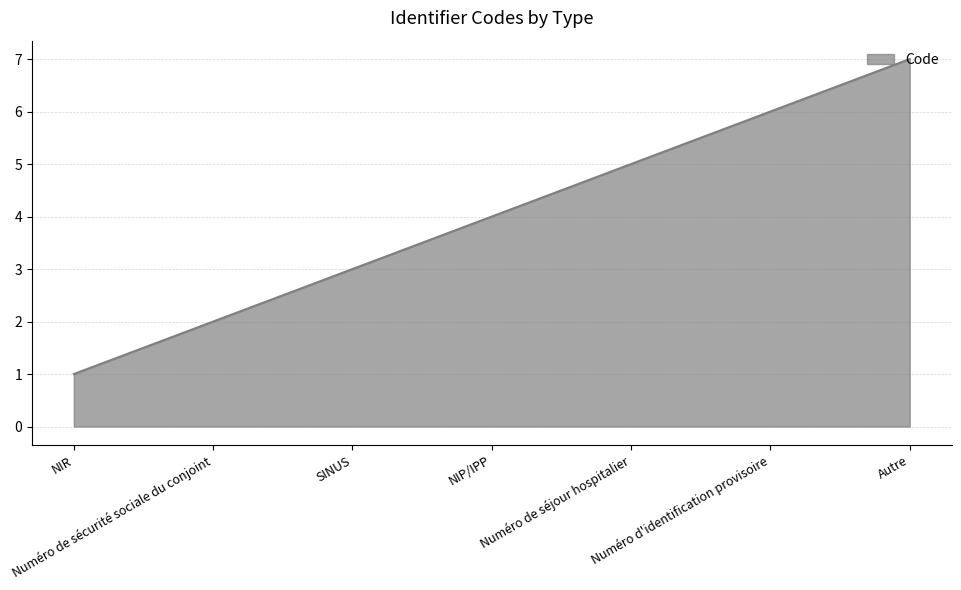

What is the maximum value shown in the chart?

7